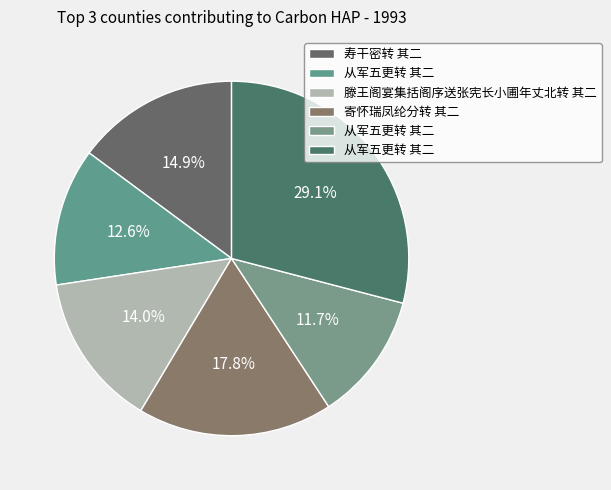

What is the largest slice in the pie chart?

从军五更转 其二